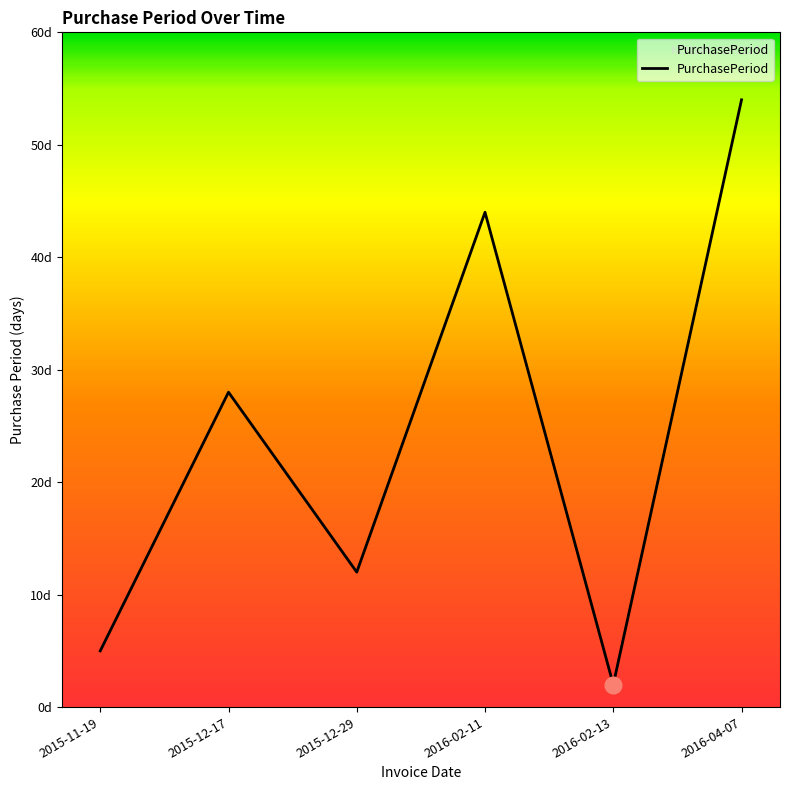

What is the minimum value shown in the chart?

2